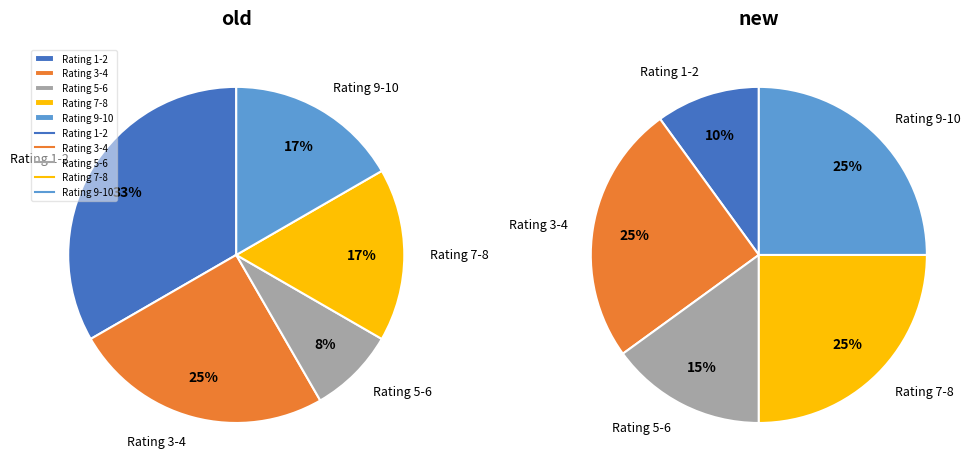

Is 6 the majority of the pie?

No